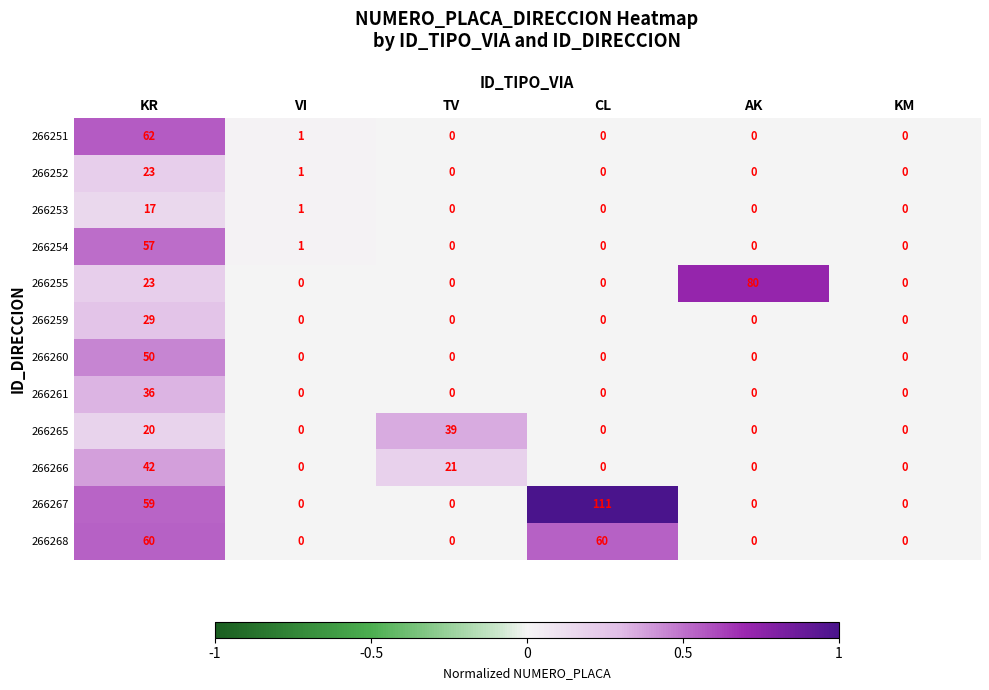

List the series in order of their peak value, lowest first.

266253, 266252, 266259, 266261, 266265, 266266, 266260, 266254, 266268, 266251, 266255, 266267